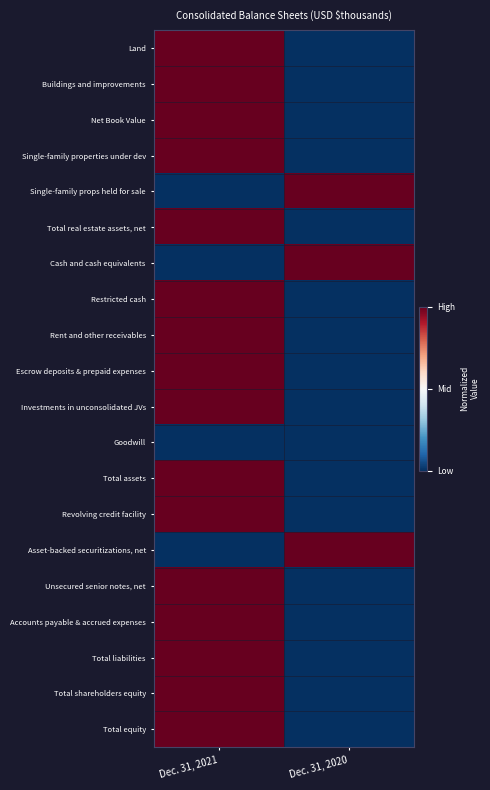

Reading left to right, transcribe all the data shown in this chart.

Land: Dec. 31, 2021=1	Dec. 31, 2020=0
Buildings and improvements: Dec. 31, 2021=1	Dec. 31, 2020=0
Net Book Value: Dec. 31, 2021=1	Dec. 31, 2020=0
Single-family properties under dev: Dec. 31, 2021=1	Dec. 31, 2020=0
Single-family props held for sale: Dec. 31, 2021=0	Dec. 31, 2020=1
Total real estate assets, net: Dec. 31, 2021=1	Dec. 31, 2020=0
Cash and cash equivalents: Dec. 31, 2021=0	Dec. 31, 2020=1
Restricted cash: Dec. 31, 2021=1	Dec. 31, 2020=0
Rent and other receivables: Dec. 31, 2021=1	Dec. 31, 2020=0
Escrow deposits & prepaid expenses: Dec. 31, 2021=1	Dec. 31, 2020=0
Investments in unconsolidated JVs: Dec. 31, 2021=1	Dec. 31, 2020=0
Goodwill: Dec. 31, 2021=0	Dec. 31, 2020=0
Total assets: Dec. 31, 2021=1	Dec. 31, 2020=0
Revolving credit facility: Dec. 31, 2021=1	Dec. 31, 2020=0
Asset-backed securitizations, net: Dec. 31, 2021=0	Dec. 31, 2020=1
Unsecured senior notes, net: Dec. 31, 2021=1	Dec. 31, 2020=0
Accounts payable & accrued expenses: Dec. 31, 2021=1	Dec. 31, 2020=0
Total liabilities: Dec. 31, 2021=1	Dec. 31, 2020=0
Total shareholders equity: Dec. 31, 2021=1	Dec. 31, 2020=0
Total equity: Dec. 31, 2021=1	Dec. 31, 2020=0